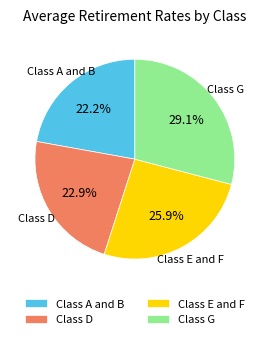

Which category has the smallest portion of the pie?

Class A and B